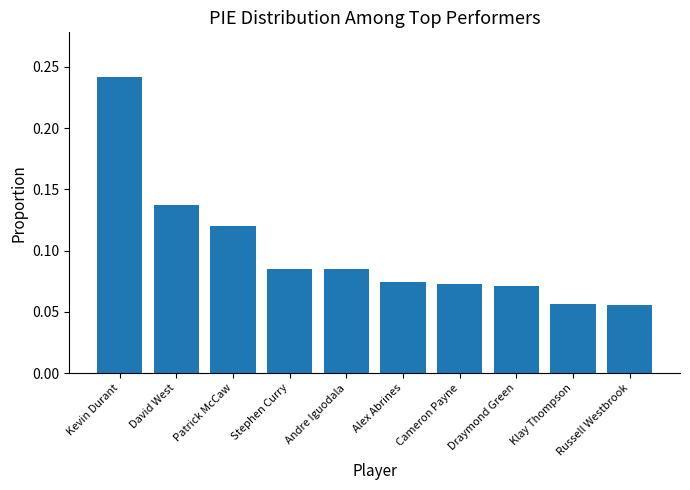

Is it true that the value at Stephen Curry is 0.0?

False